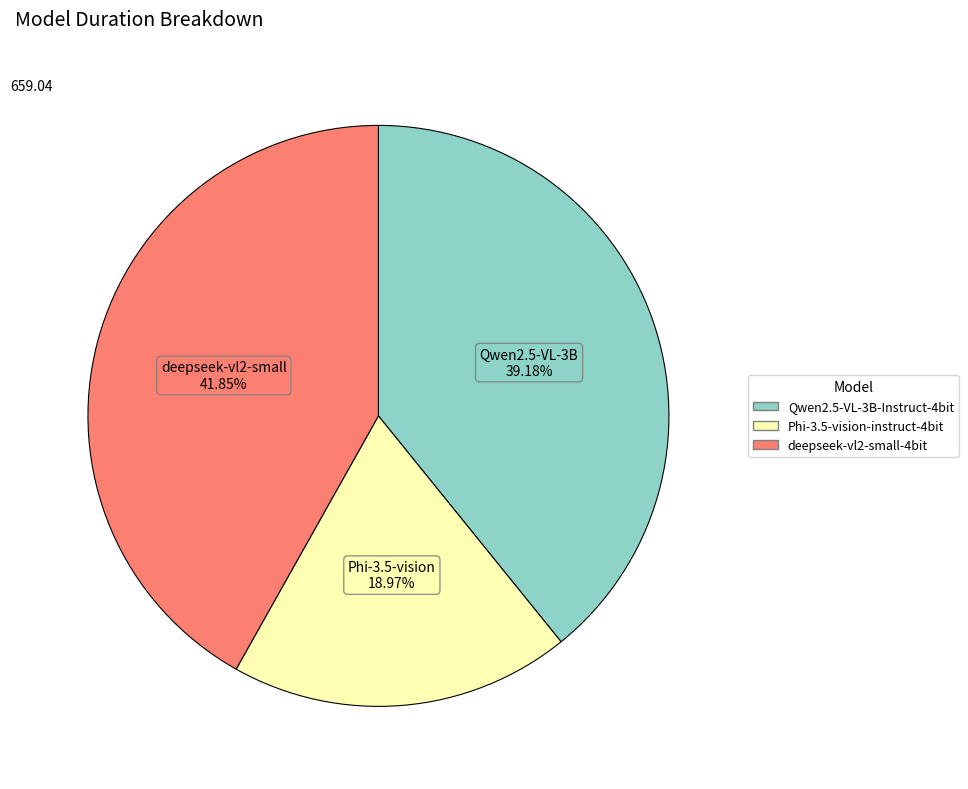

Which slice is the smallest?

Phi-3.5-vision-instruct-4bit